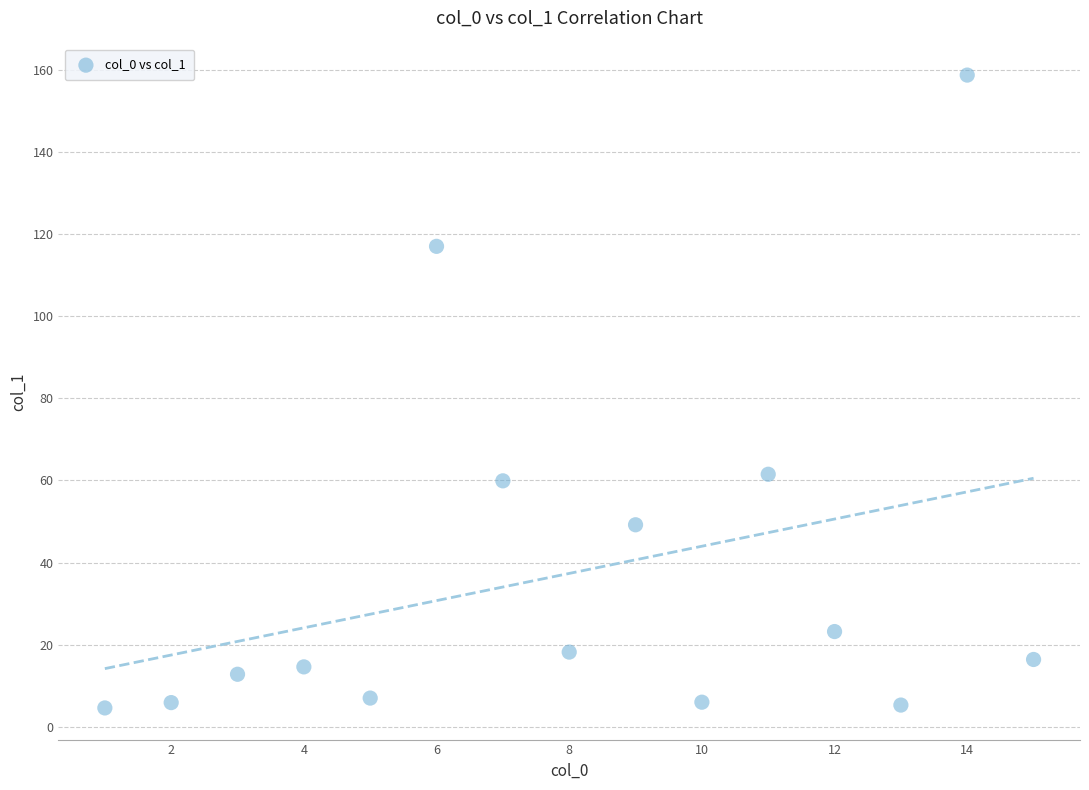

What is the range of X values (max minus min)?

14.0